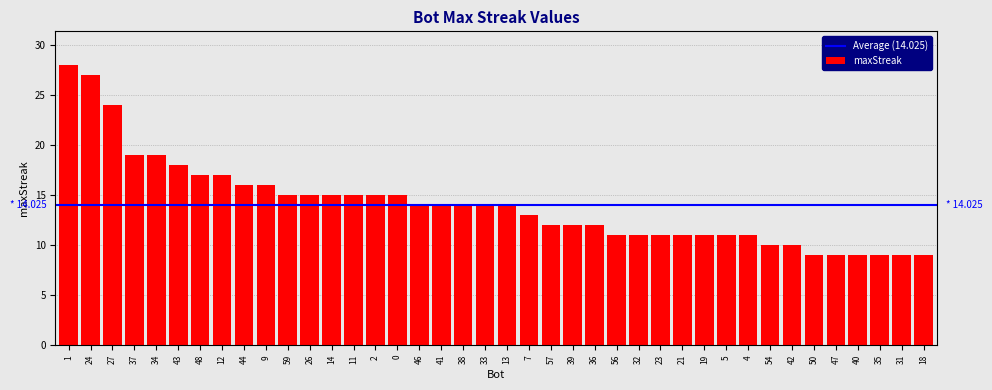

Reading right to left, list all the values displayed in this chart.

18=9	31=9	35=9	40=9	47=9	50=9	42=10	54=10	4=11	5=11	19=11	21=11	23=11	32=11	56=11	36=12	39=12	57=12	7=13	13=14	33=14	38=14	41=14	46=14	0=15	2=15	11=15	14=15	26=15	59=15	9=16	44=16	12=17	48=17	43=18	34=19	37=19	27=24	24=27	1=28